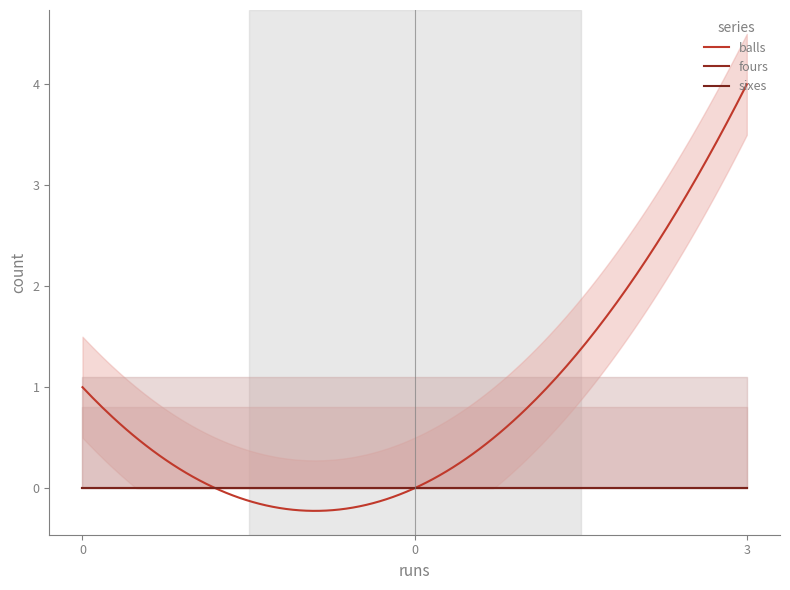

What is the value of the balls point at the 1st from the left?

1